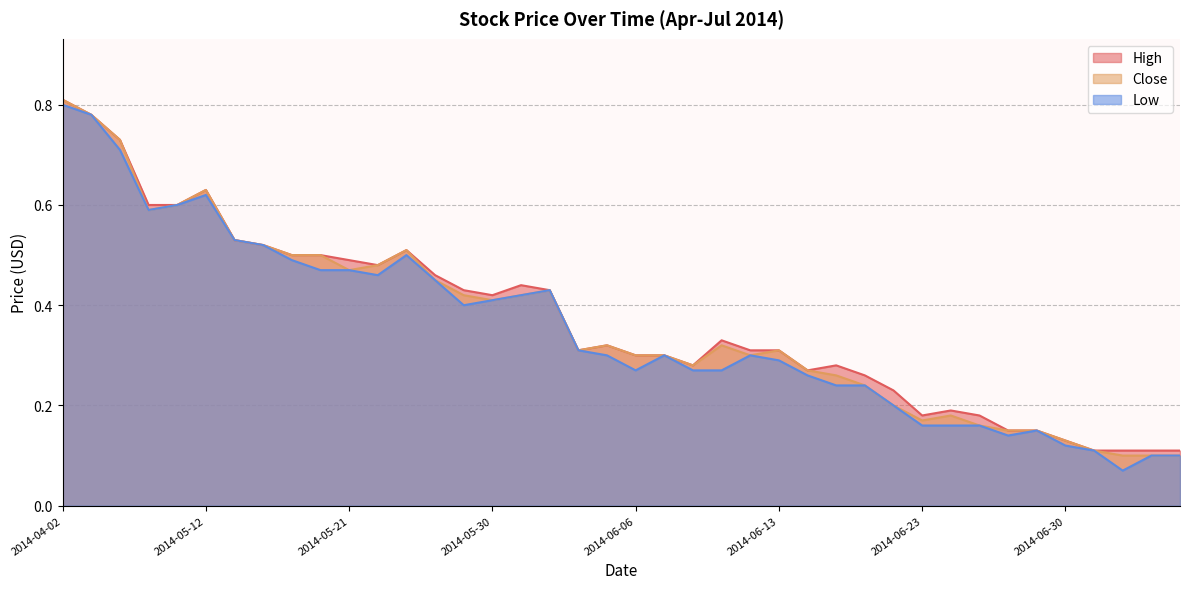

What is the total value across all series at 2014-05-09?

1.8